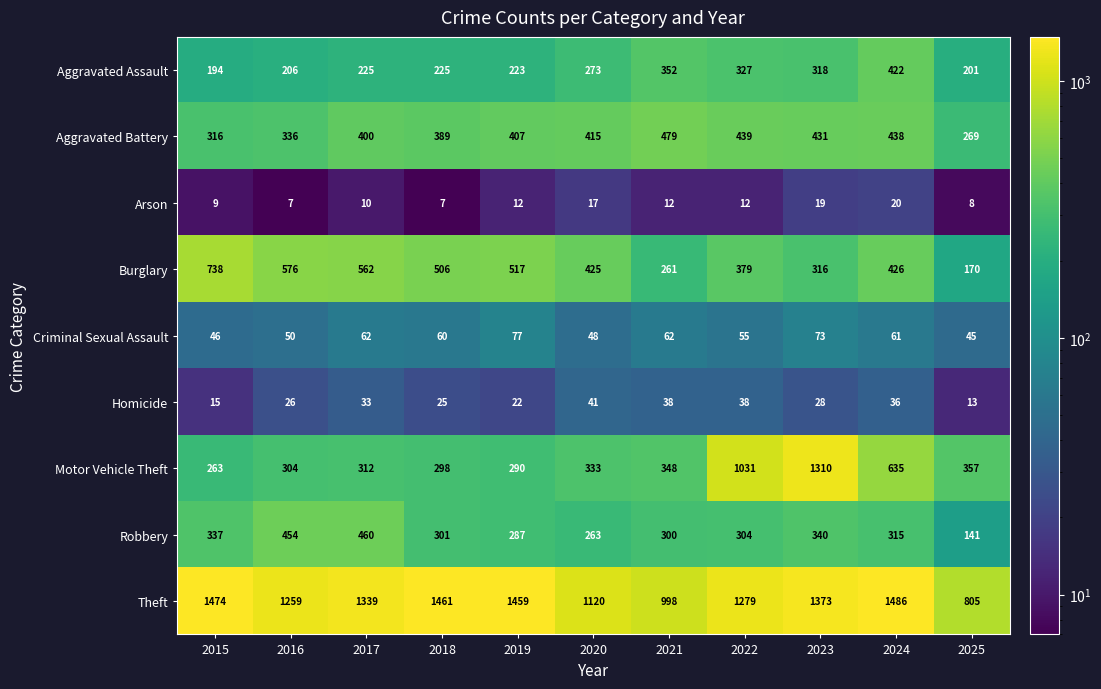

What is the difference between the highest and lowest values at 2019?

1447